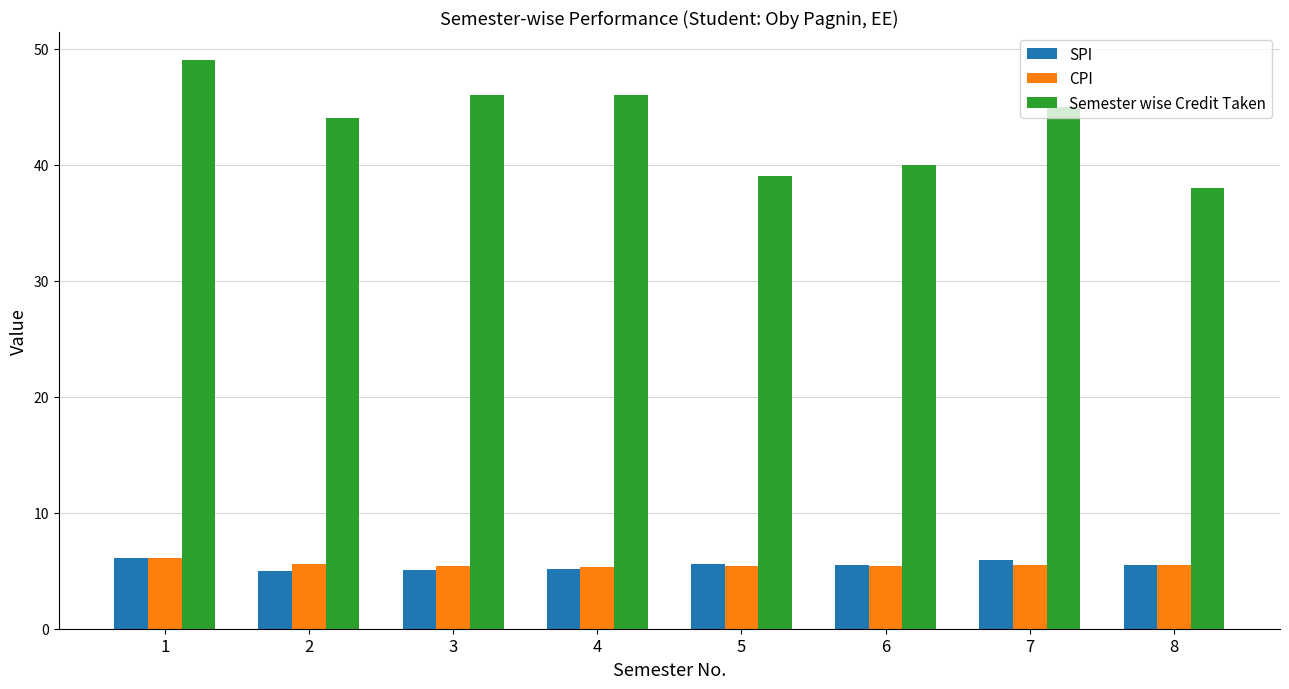

What is the value of the Semester wise Credit Taken bar at the 4th from the left?

46.0